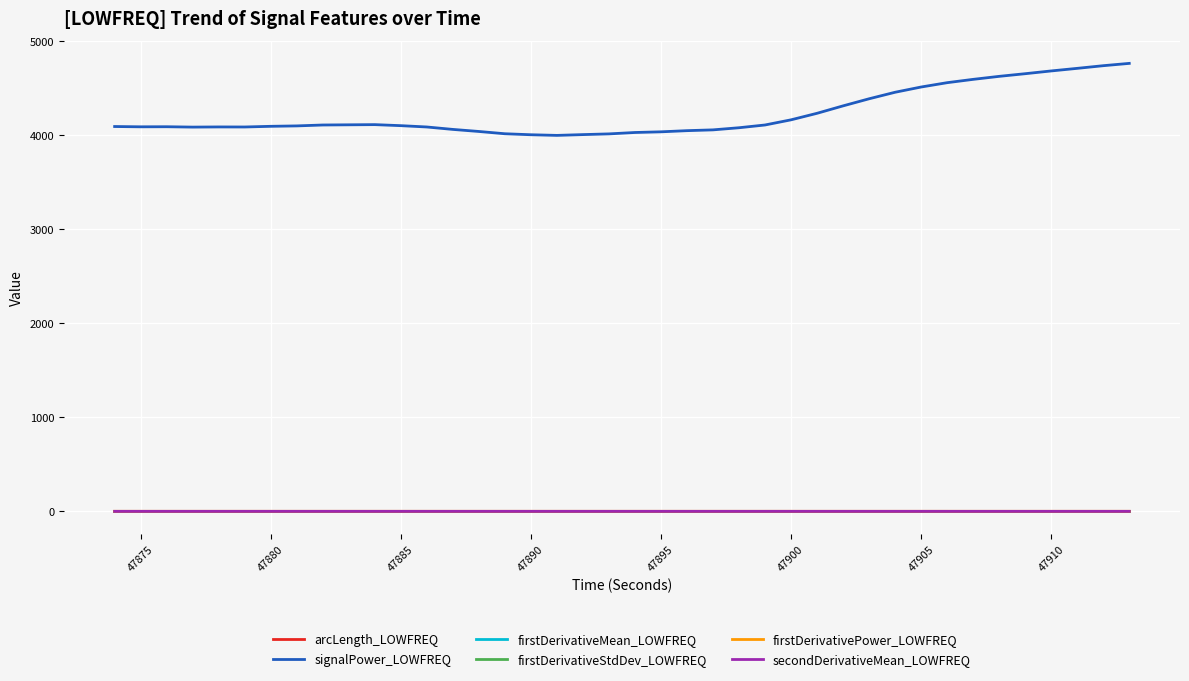

Which series has the largest range (max minus min)?

signalPower_LOWFREQ